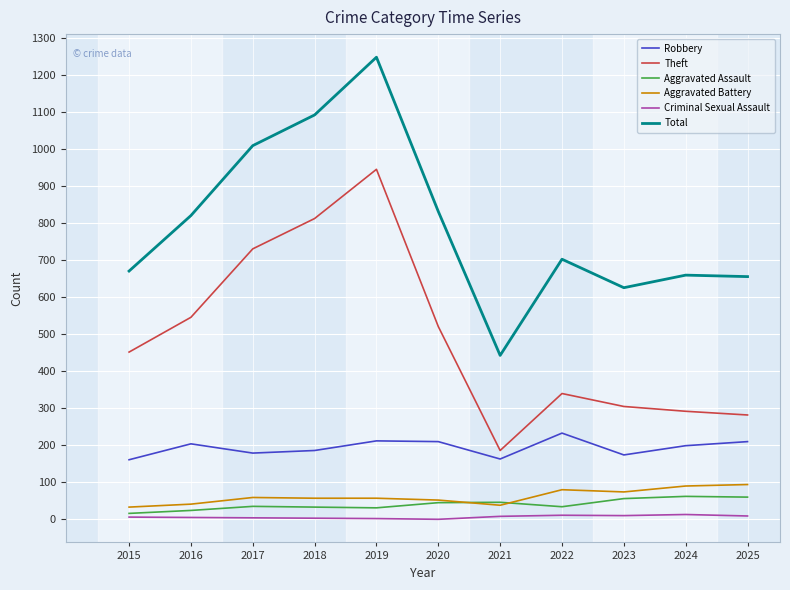

What is the lowest value of the Aggravated Battery series?

33